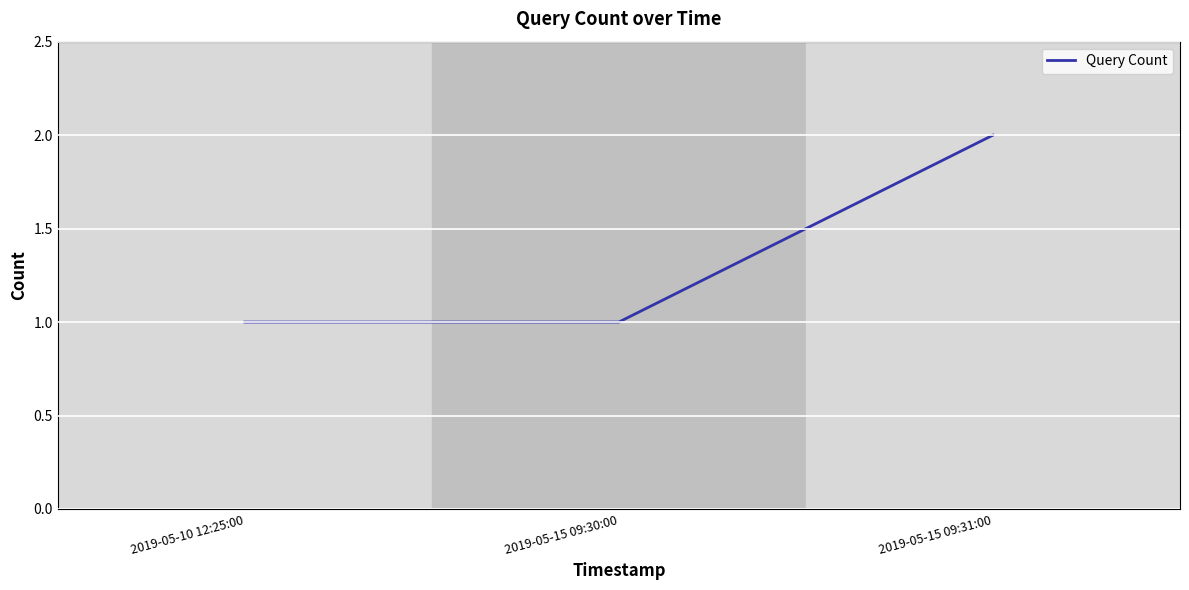

What position from the left is 2019-05-15 09:30:00?

2